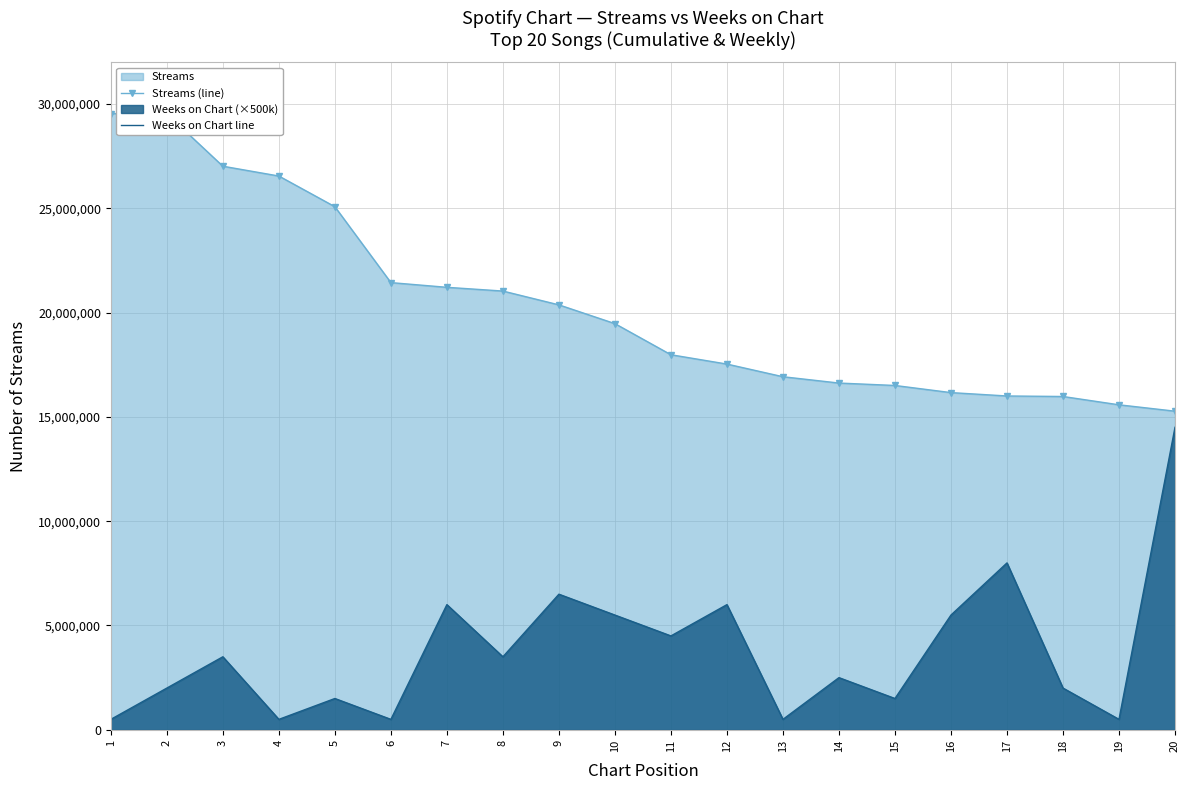

Reading left to right, list all the values displayed in this chart.

Streams (line): 29542152	29529551	27018051	26547867	25077096	21438140	21212602	21033190	20371326	19471596	17980100	17532875	16925770	16622638	16506648	16164750	16003125	15978272	15580003	15274368
Weeks on Chart line: 500000	2000000	3500000	500000	1500000	500000	6000000	3500000	6500000	5500000	4500000	6000000	500000	2500000	1500000	5500000	8000000	2000000	500000	14500000